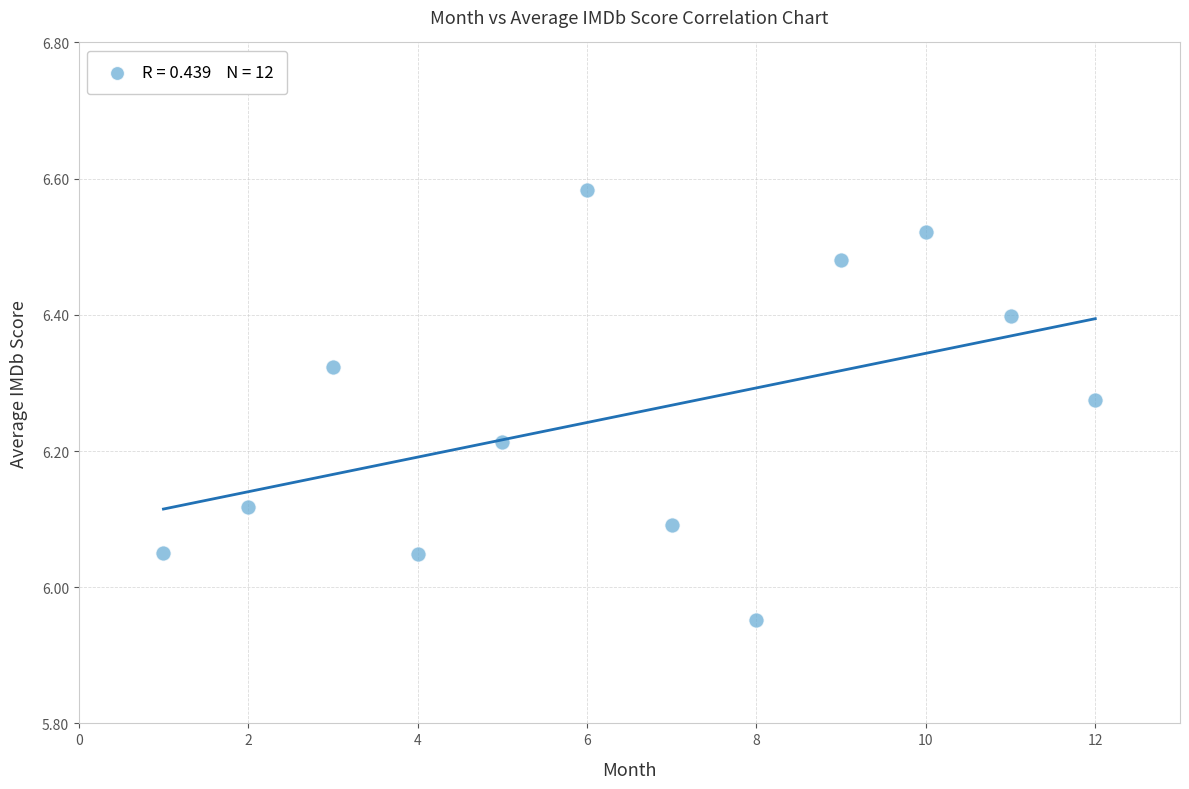

What is the range of Y values (max minus min)?

0.6